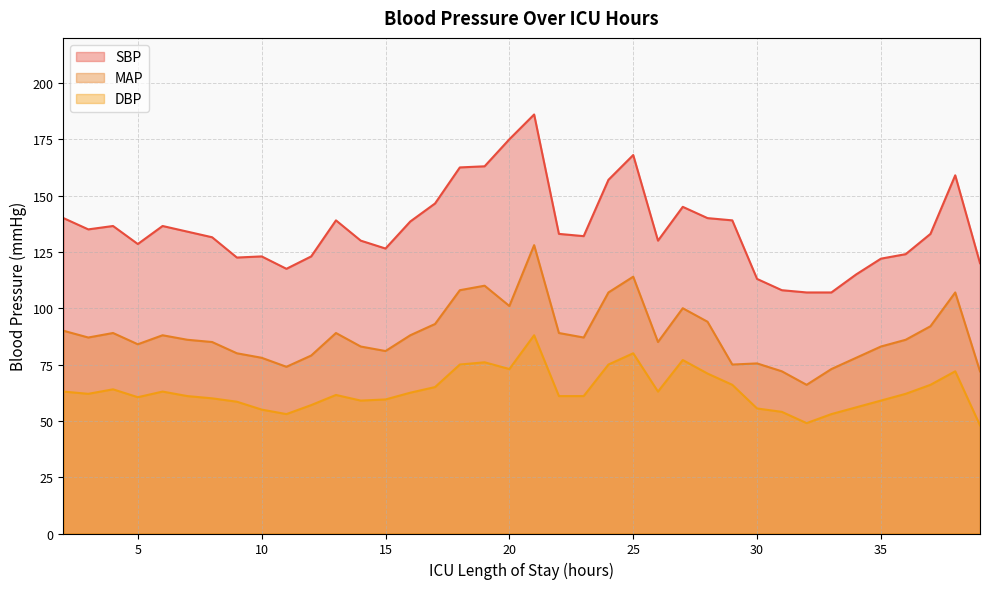

Reading left to right, transcribe all the data shown in this chart.

SBP: 2=140.0	3=135.0	4=136.5	5=128.5	6=136.5	7=134.0	8=131.5	9=122.5	10=123.0	11=117.5	12=123.0	13=139.0	14=130.0	15=126.5	16=138.5	17=146.5	18=162.5	19=163.0	20=175.0	21=186.0	22=133.0	23=132.0	24=157.0	25=168.0	26=130.0	27=145.0	28=140.0	29=139.0	30=113.0	31=108.0	32=107.0	33=107.0	34=115.0	35=122.0	36=124.0	37=133.0	38=159.0	39=120.0
MAP: 2=90.0	3=87.0	4=89.0	5=84.0	6=88.0	7=86.0	8=85.0	9=80.0	10=78.0	11=74.0	12=79.0	13=89.0	14=83.0	15=81.0	16=88.0	17=93.0	18=108.0	19=110.0	20=101.0	21=128.0	22=89.0	23=87.0	24=107.0	25=114.0	26=85.0	27=100.0	28=94.0	29=75.0	30=75.5	31=72.0	32=66.0	33=73.0	34=78.0	35=83.0	36=86.0	37=92.0	38=107.0	39=72.0
DBP: 2=63.0	3=62.0	4=64.0	5=60.5	6=63.0	7=61.0	8=60.0	9=58.5	10=55.0	11=53.0	12=57.0	13=61.5	14=59.0	15=59.5	16=62.5	17=65.0	18=75.0	19=76.0	20=73.0	21=88.0	22=61.0	23=61.0	24=75.0	25=80.0	26=63.0	27=77.0	28=71.0	29=66.0	30=55.5	31=54.0	32=49.0	33=53.0	34=56.0	35=59.0	36=62.0	37=66.0	38=72.0	39=48.0